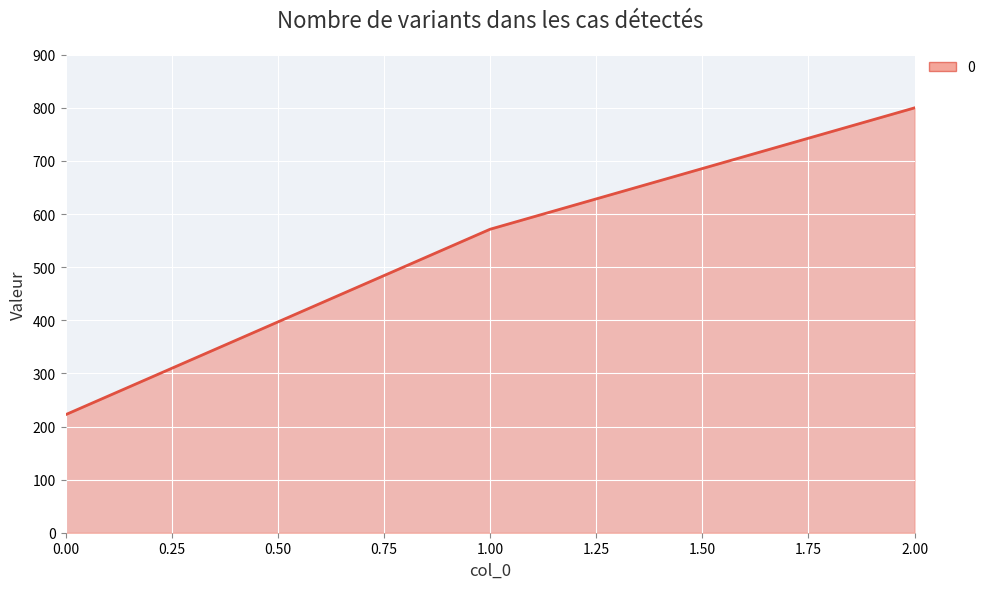

Read the value at 2.00.

800.0